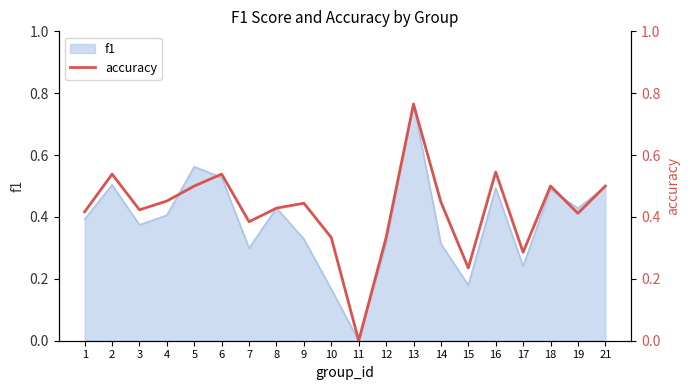

How many points are lower than both their immediate neighbors (excluding endpoints)?

6